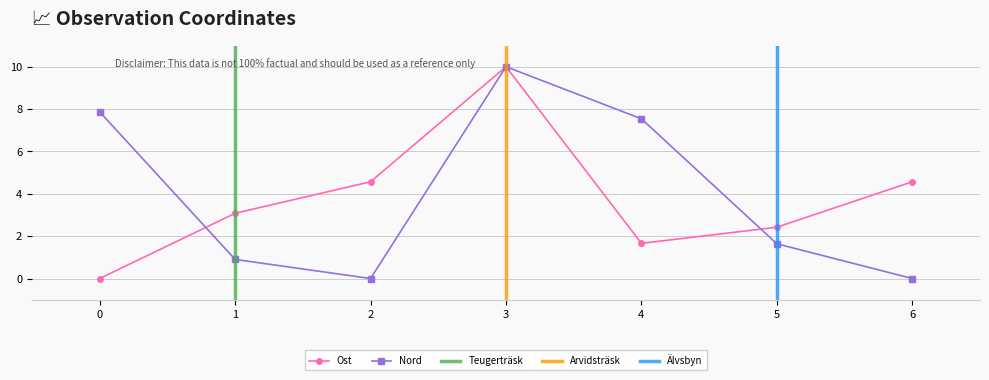

Is it true that Ost equals 2.5 at 4?

False